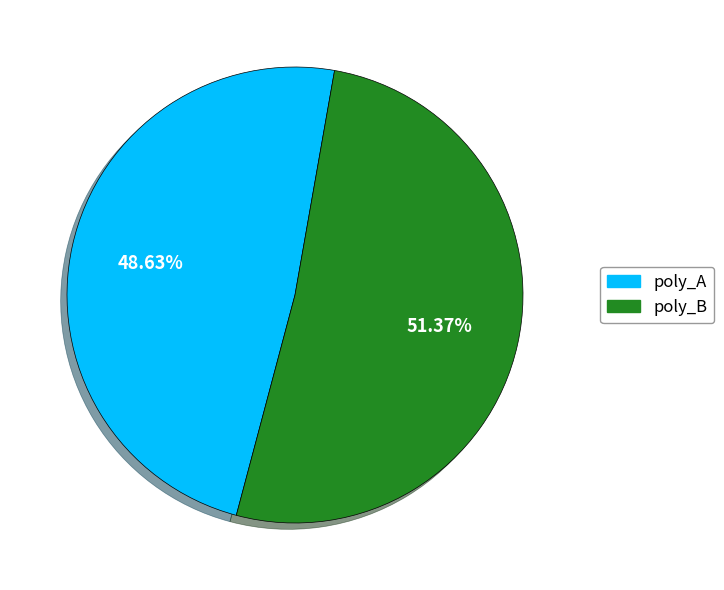

Is the sum of poly_B and poly_A greater than half?

Yes